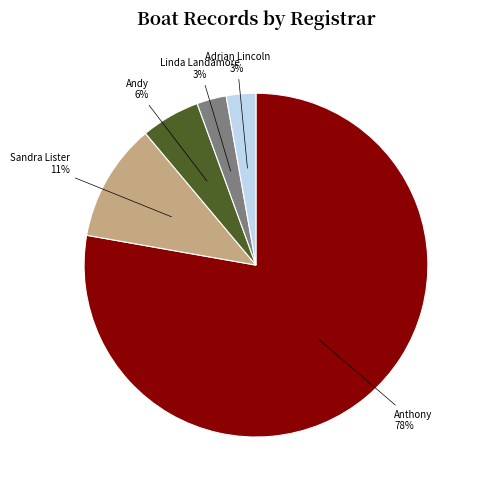

To the nearest percent, what portion does Sandra Lister represent?

11%